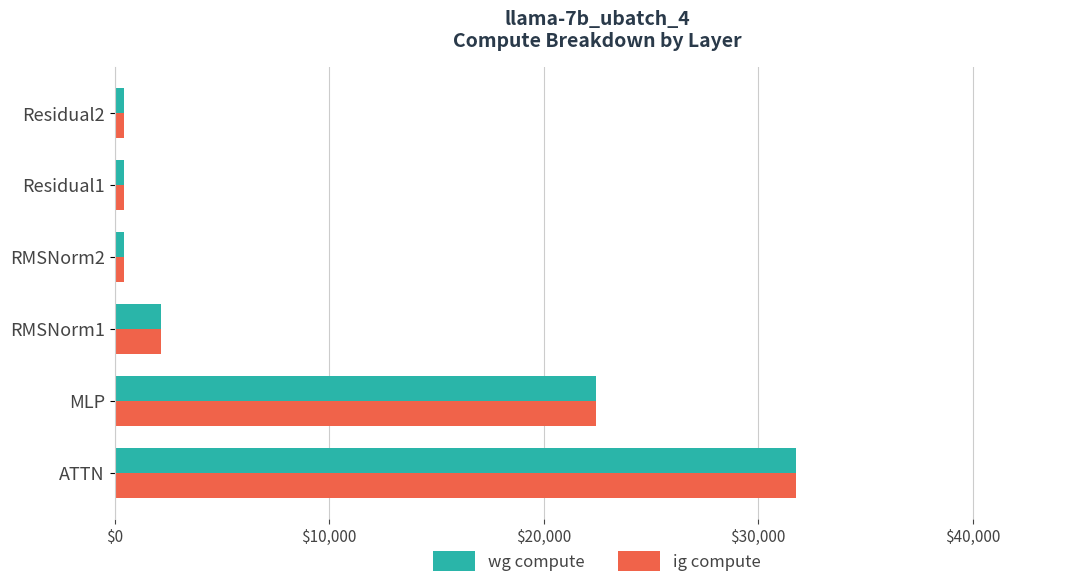

How many values in the ig compute series exceed 2141?

3